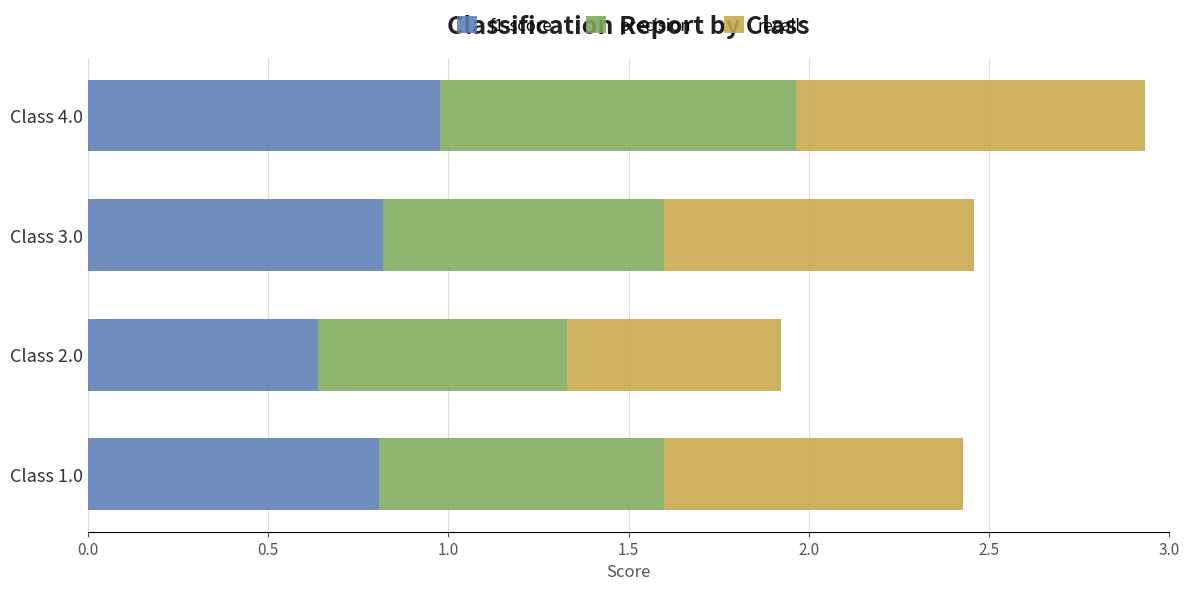

Which category has the lowest value in the f1-score series?

Class 2.0